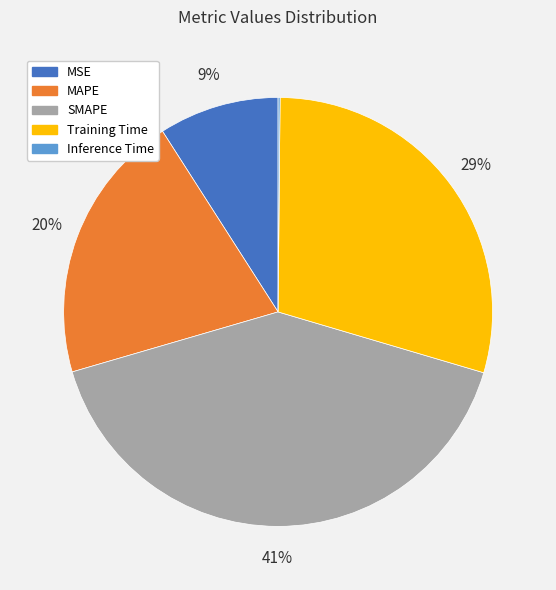

Combined, do Training Time and SMAPE account for over 50%?

Yes